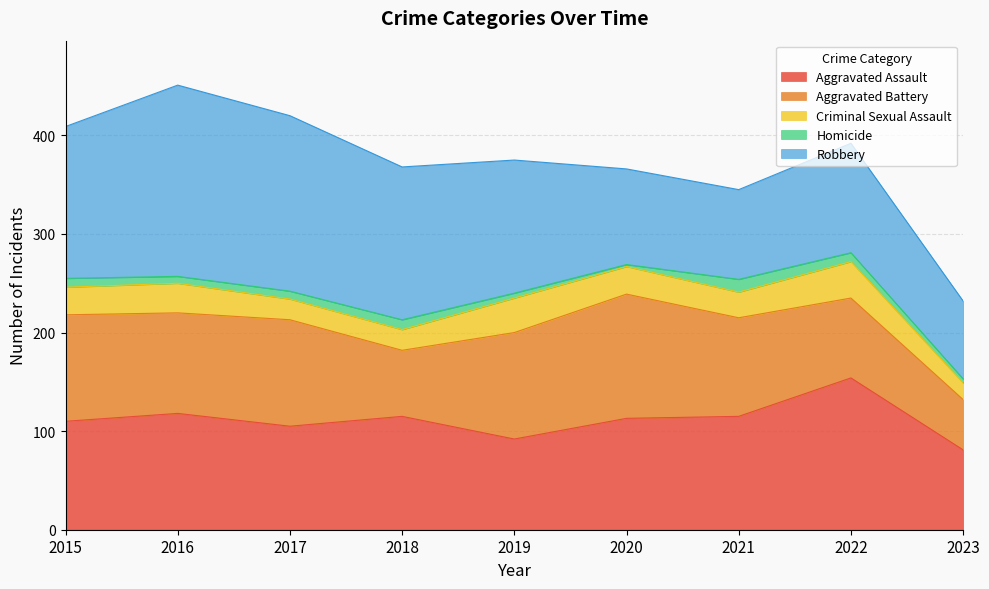

At which label does Aggravated Battery reach its minimum?

2023